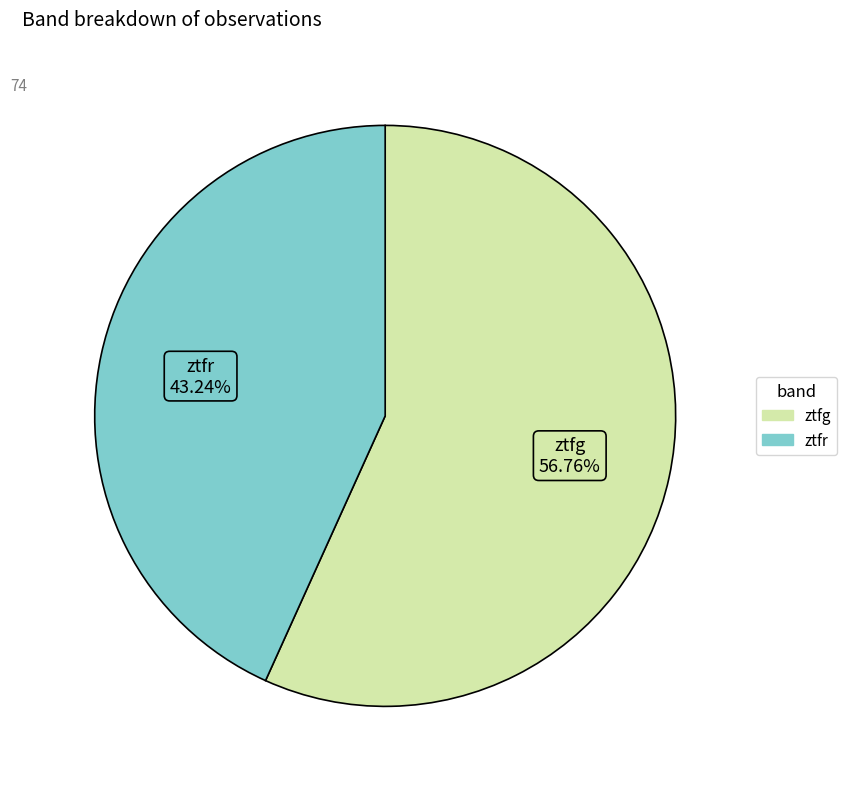

What is the largest slice in the pie chart?

ztfg